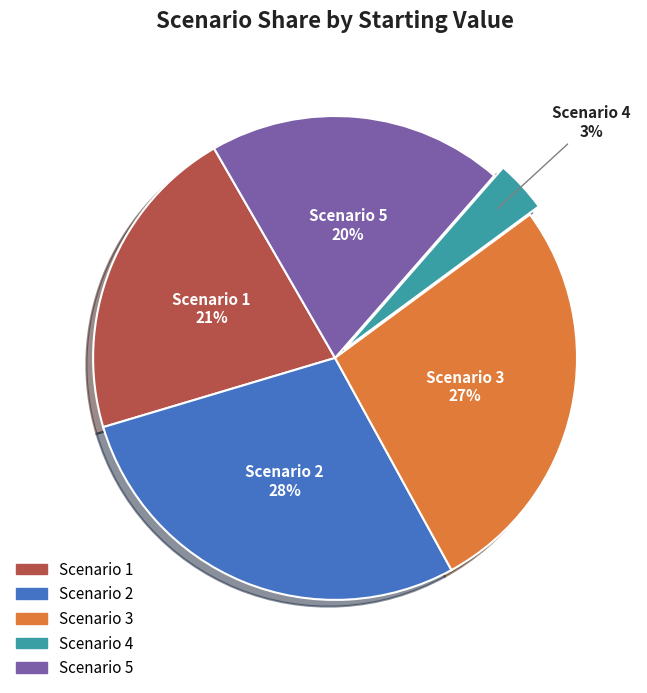

Is there any slice that represents more than half of the pie?

No